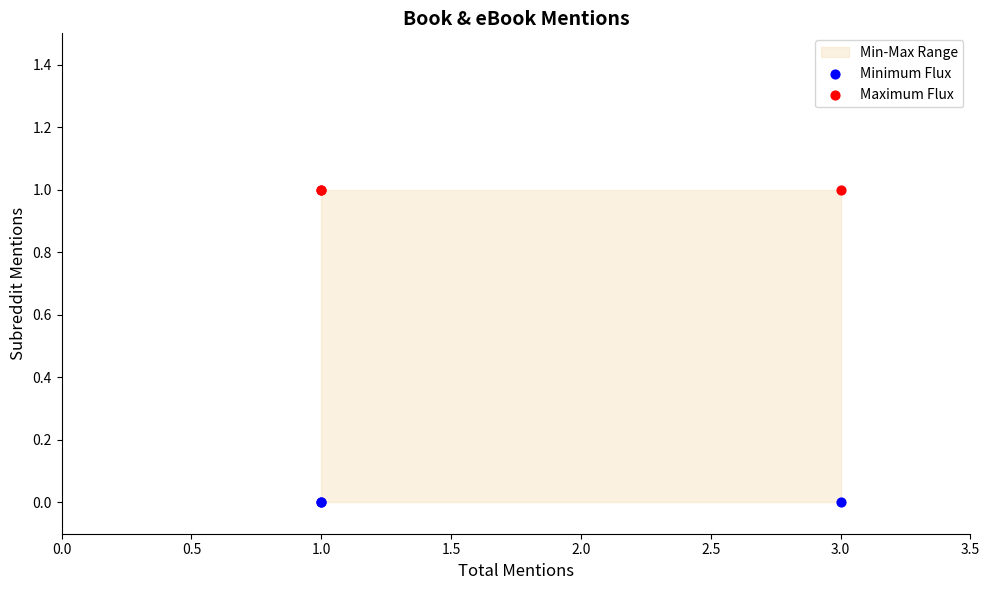

Which series reaches the minimum Y coordinate?

Minimum Flux